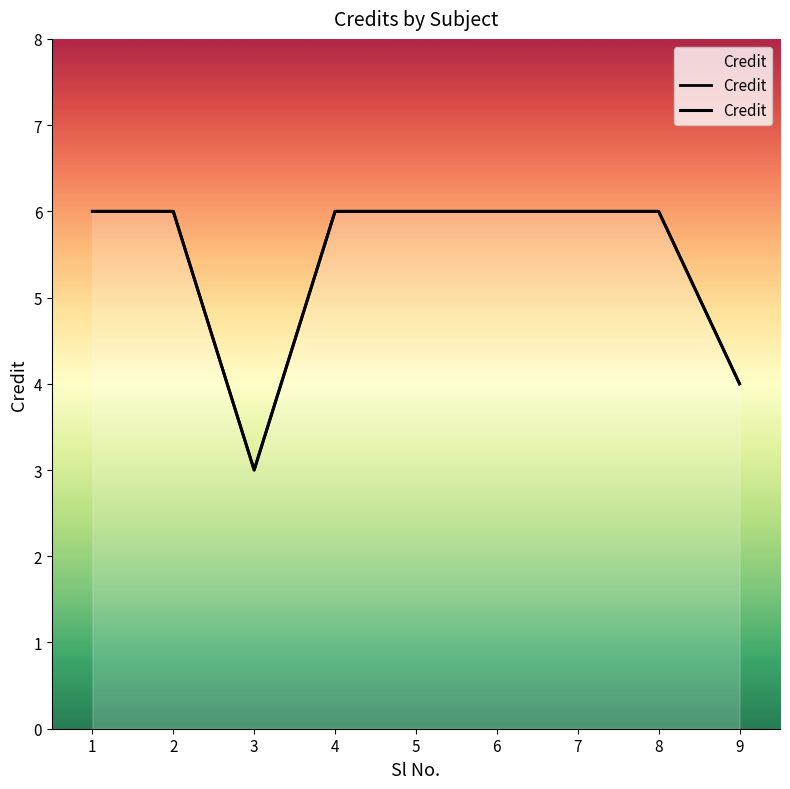

What is the difference between the maximum and minimum values?

3